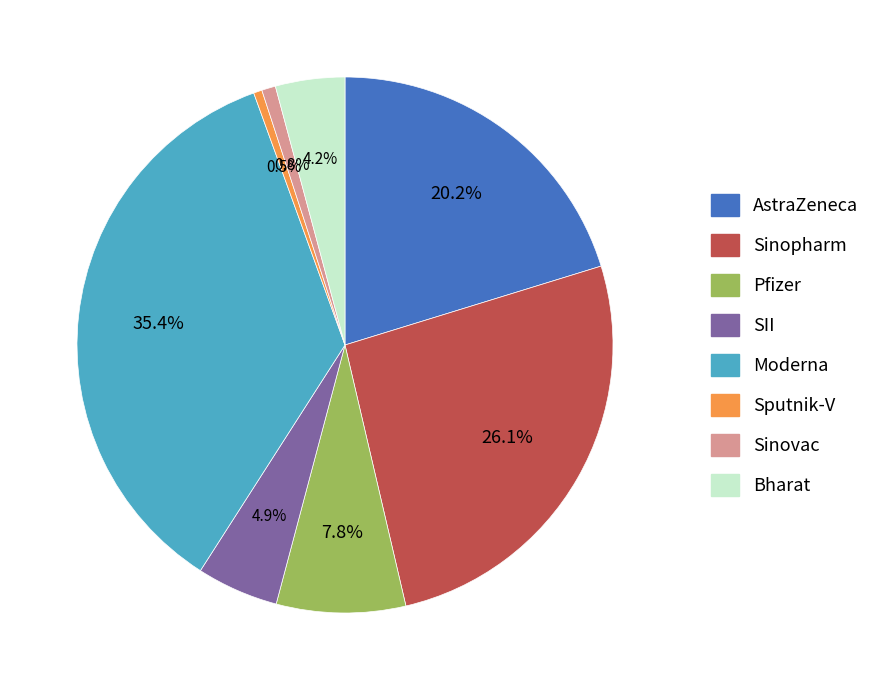

Count the number of slices in the pie.

8